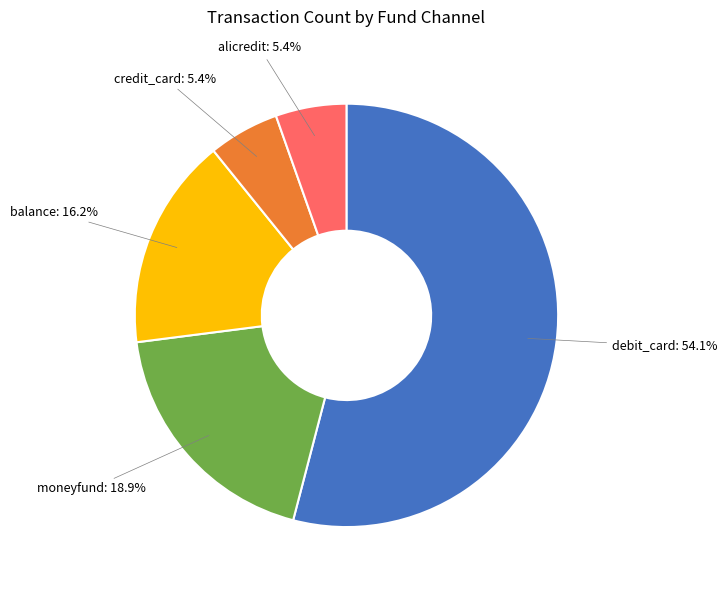

Is there a majority slice in this chart?

Yes